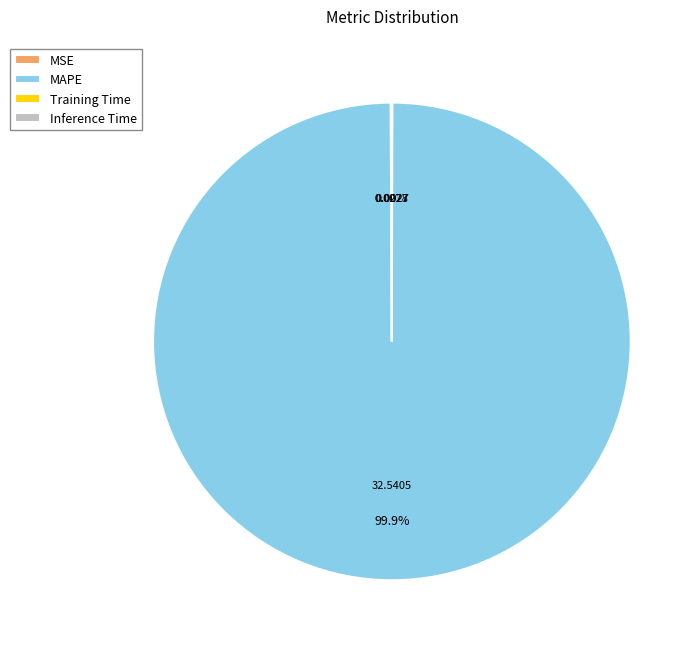

Which slice is the largest?

MAPE